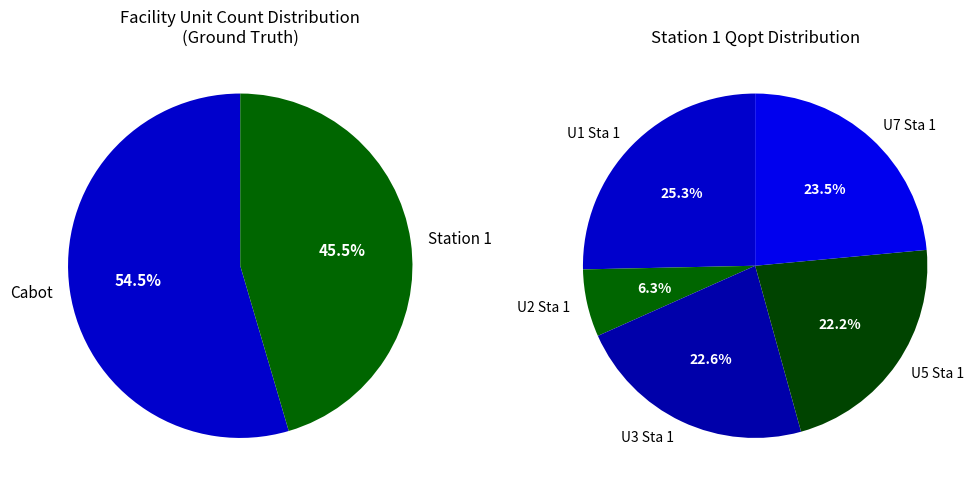

Rank the categories by value from highest to lowest.

Cabot, Station 1